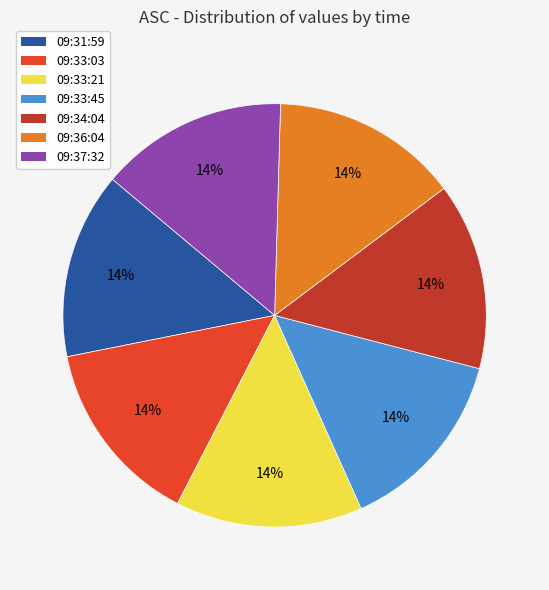

True or false: 09:34:04 accounts for 14% of the total.

True